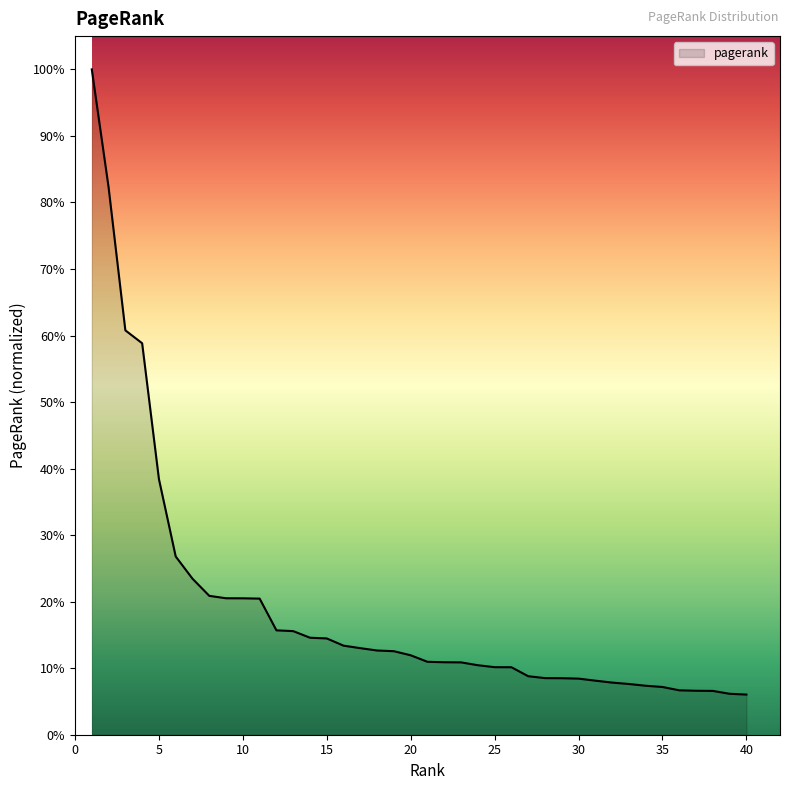

What is the difference between the maximum and minimum values?

94.0